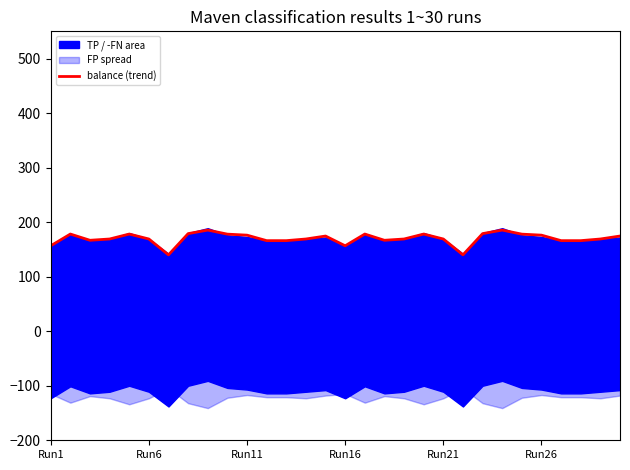

Reading left to right, extract all data points from this chart.

156.7	178.2	166.8	169.1	178.2	169.1	140.1	179.0	185.5	178.0	176.2	166.1	166.1	169.1	174.6	156.7	178.2	166.8	169.1	178.2	169.1	140.1	179.0	185.5	178.0	176.2	166.1	166.1	169.1	174.6